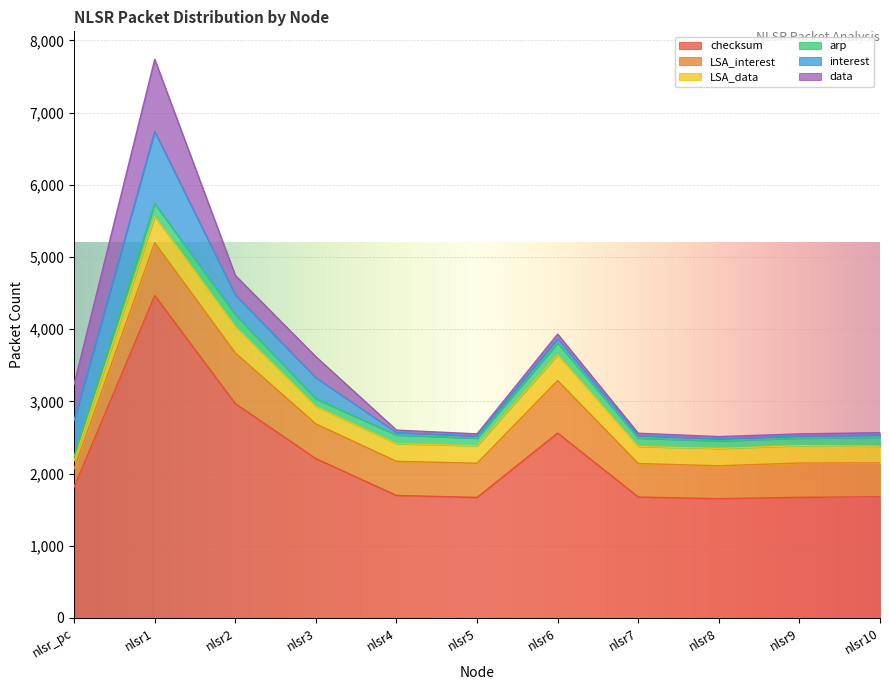

What is the difference between the data values at nlsr4 and nlsr_pc?

466